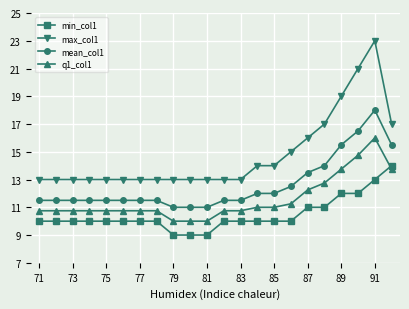

How many lines are shown in the chart?

4